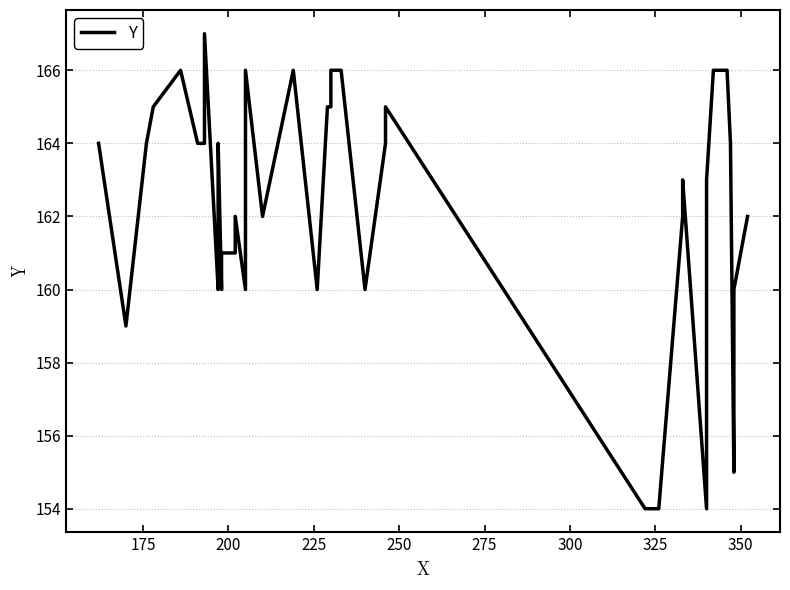

What is the minimum value shown in the chart?

154